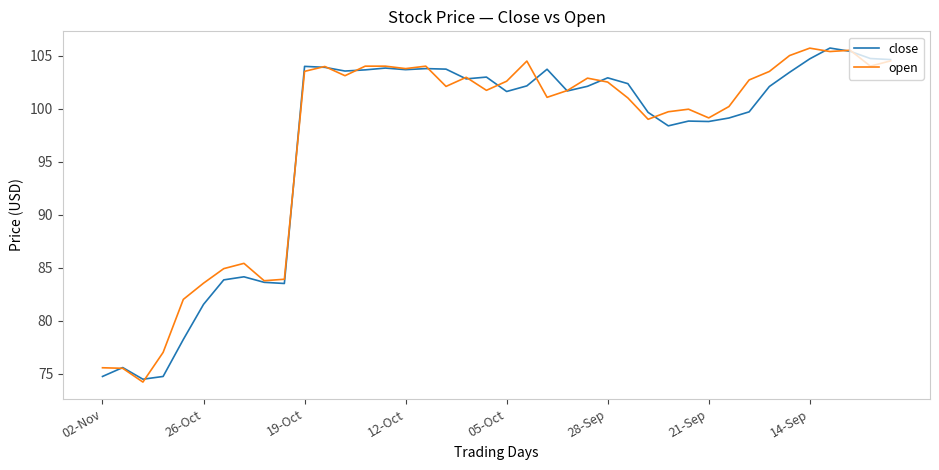

What is the minimum value shown in the chart?

74.2